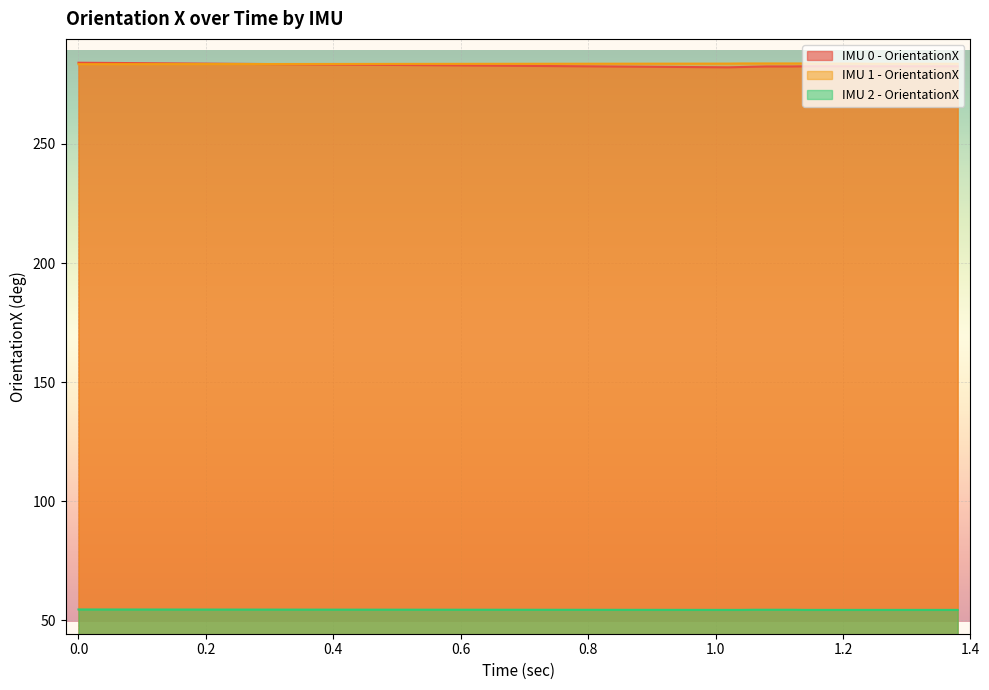

Between 1.36 and 1.12, which is larger?

1.36